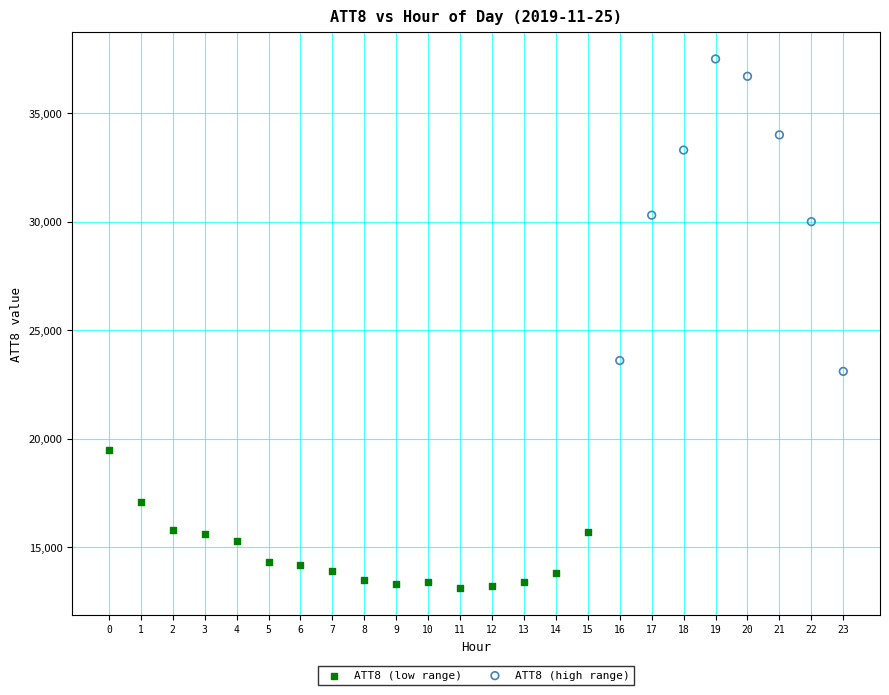

Which series has the widest spread of Y values?

ATT8 (high range)